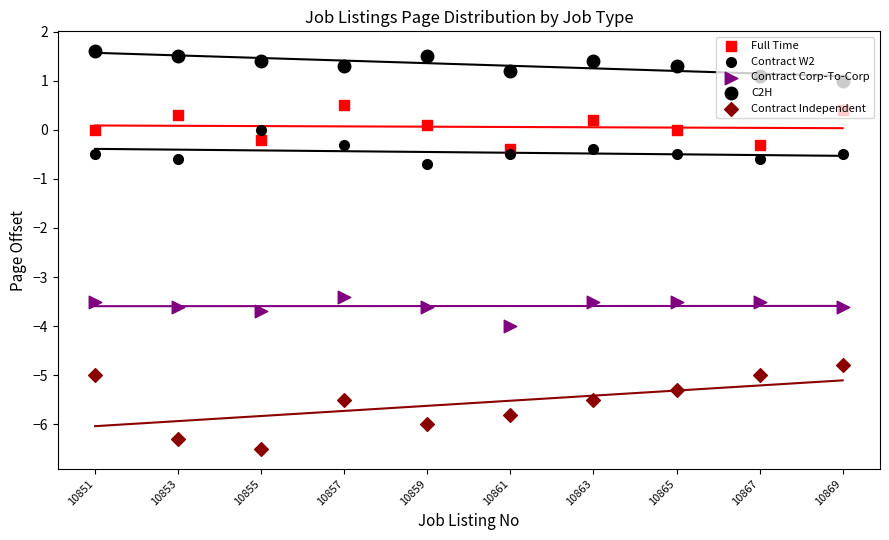

What are all the series names shown in the legend?

Full Time, Contract W2, Contract Corp-To-Corp, C2H, Contract Independent